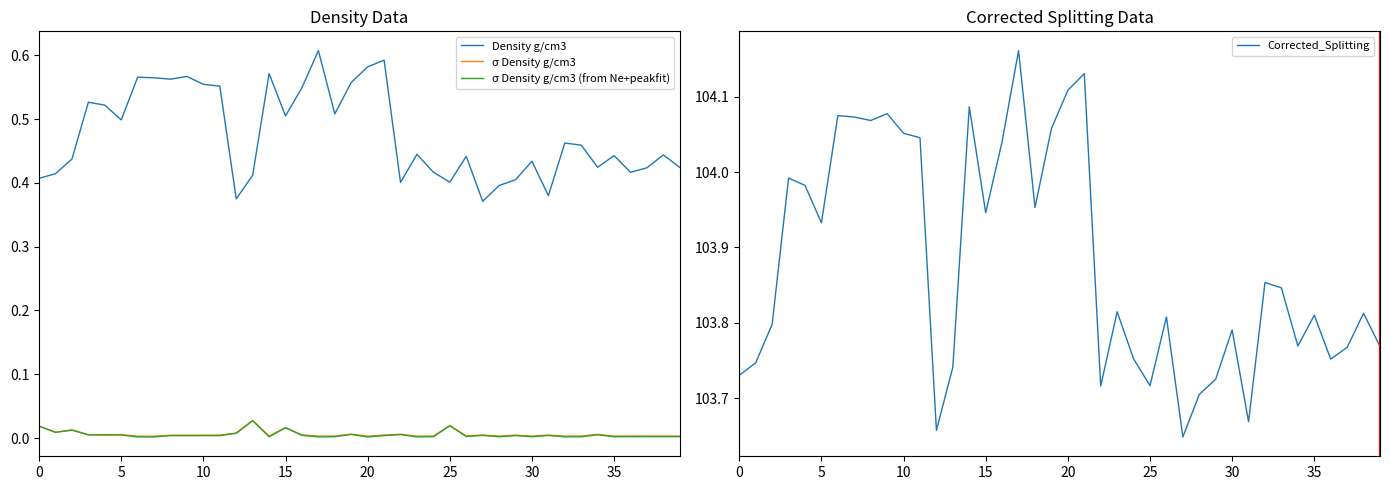

True or false: σ Density g/cm3 and σ Density g/cm3 (from Ne+peakfit) cross at least once.

False